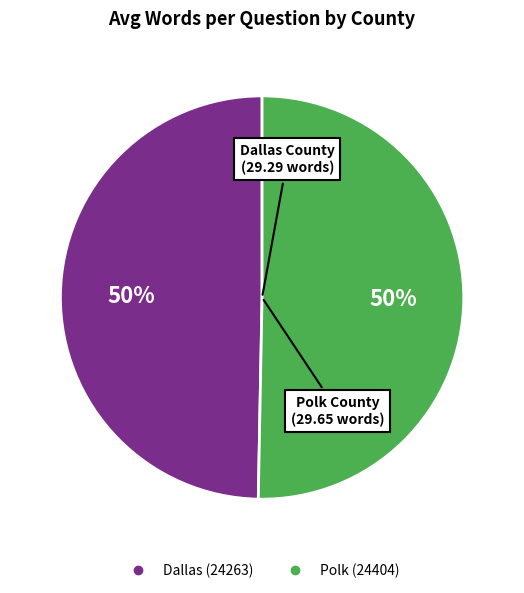

What percentage is the Dallas (24263) slice, to the nearest percent?

50%